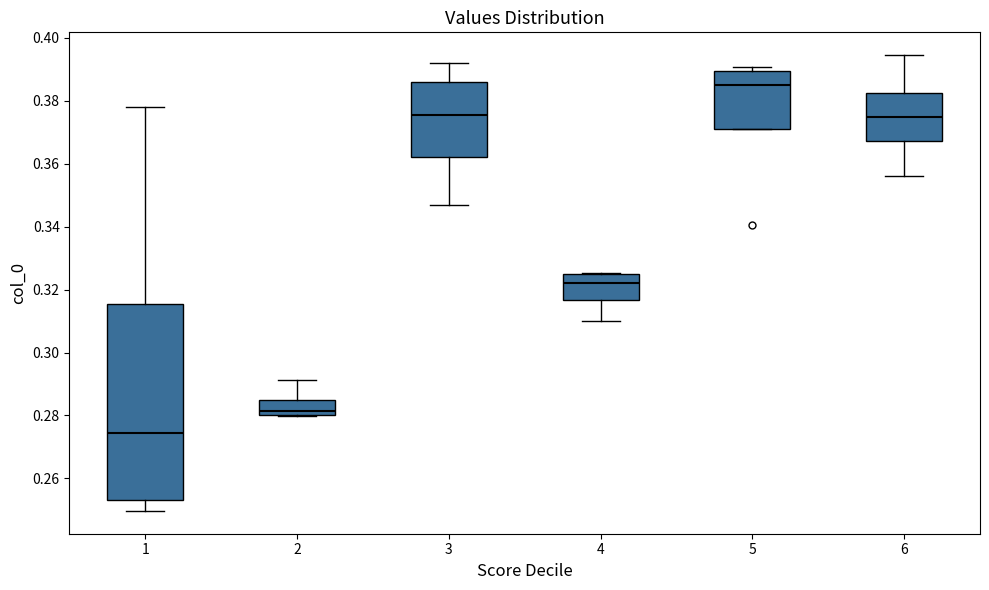

Comparing the boxes themselves (not the whiskers), which one is the tallest?

1